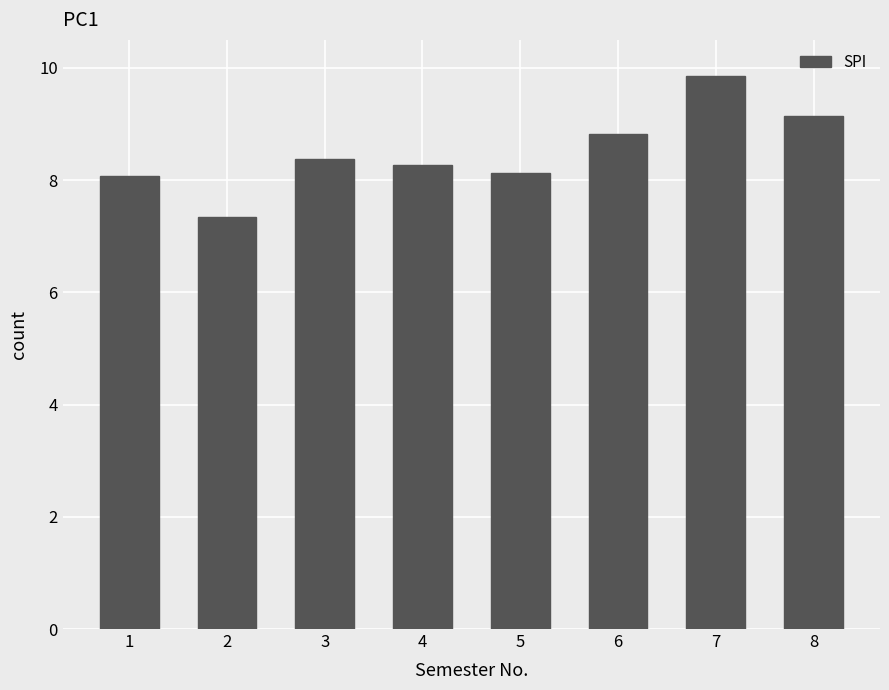

What is the sum of all values?

68.0